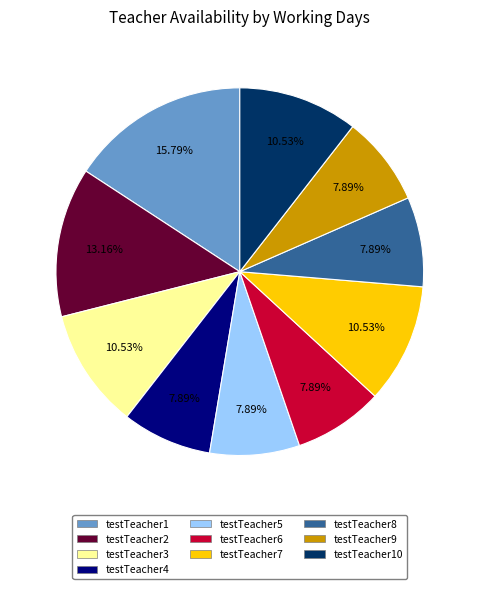

Between testTeacher10 and testTeacher4, which is larger?

testTeacher10